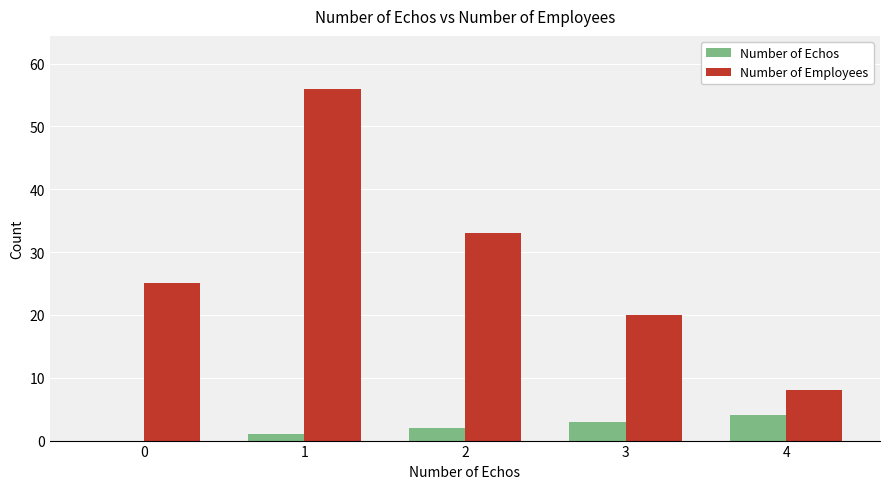

Which series changed the most between 1 and 3?

Number of Employees